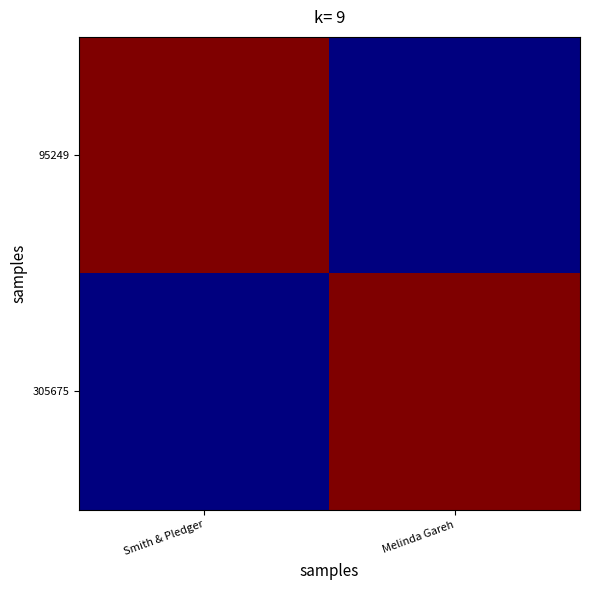

Which series has the largest total across all categories?

95249